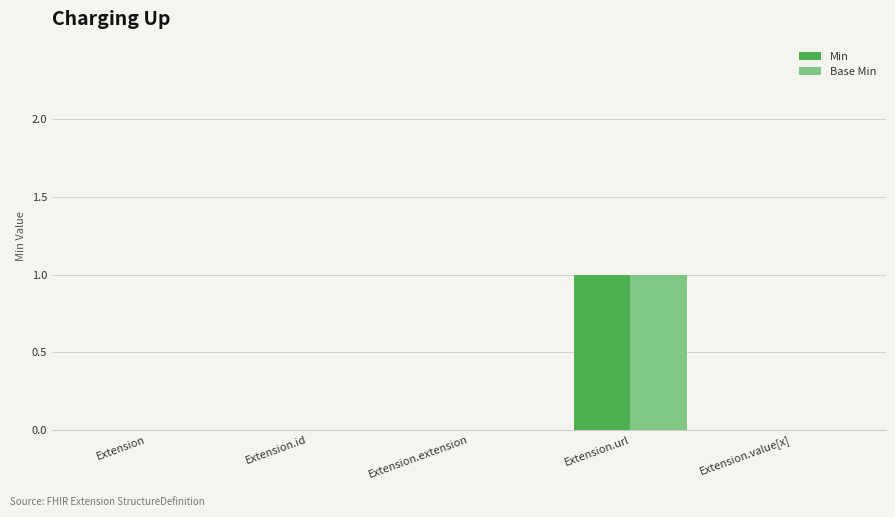

Reading right to left, what are all the values shown in this chart?

Min: Extension.value[x]=0	Extension.url=1	Extension.extension=0	Extension.id=0	Extension=0
Base Min: Extension.value[x]=0	Extension.url=1	Extension.extension=0	Extension.id=0	Extension=0